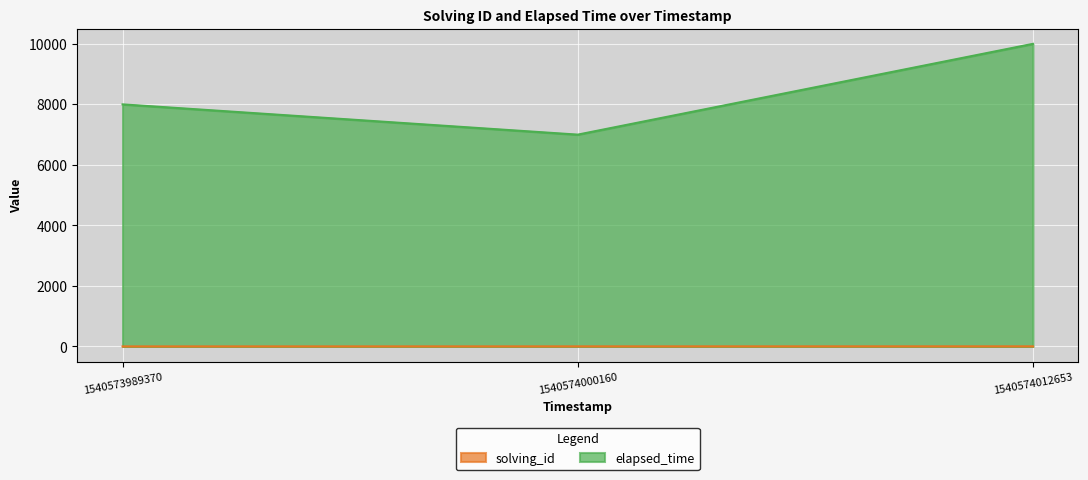

List the series in order of their peak value, lowest first.

solving_id, elapsed_time